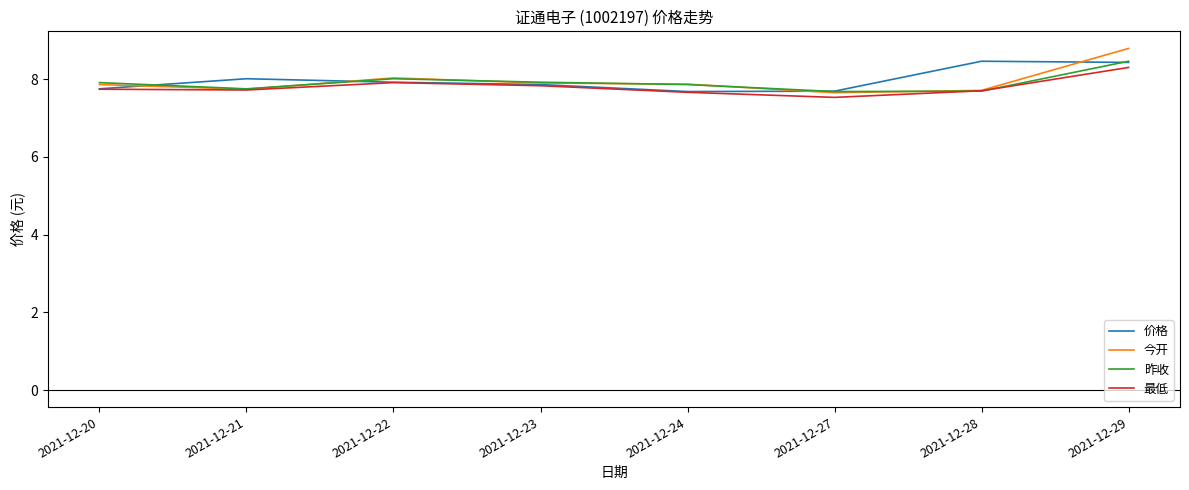

Is the value of 今开 at 2021-12-27 greater than the value of 昨收 at 2021-12-24?

No